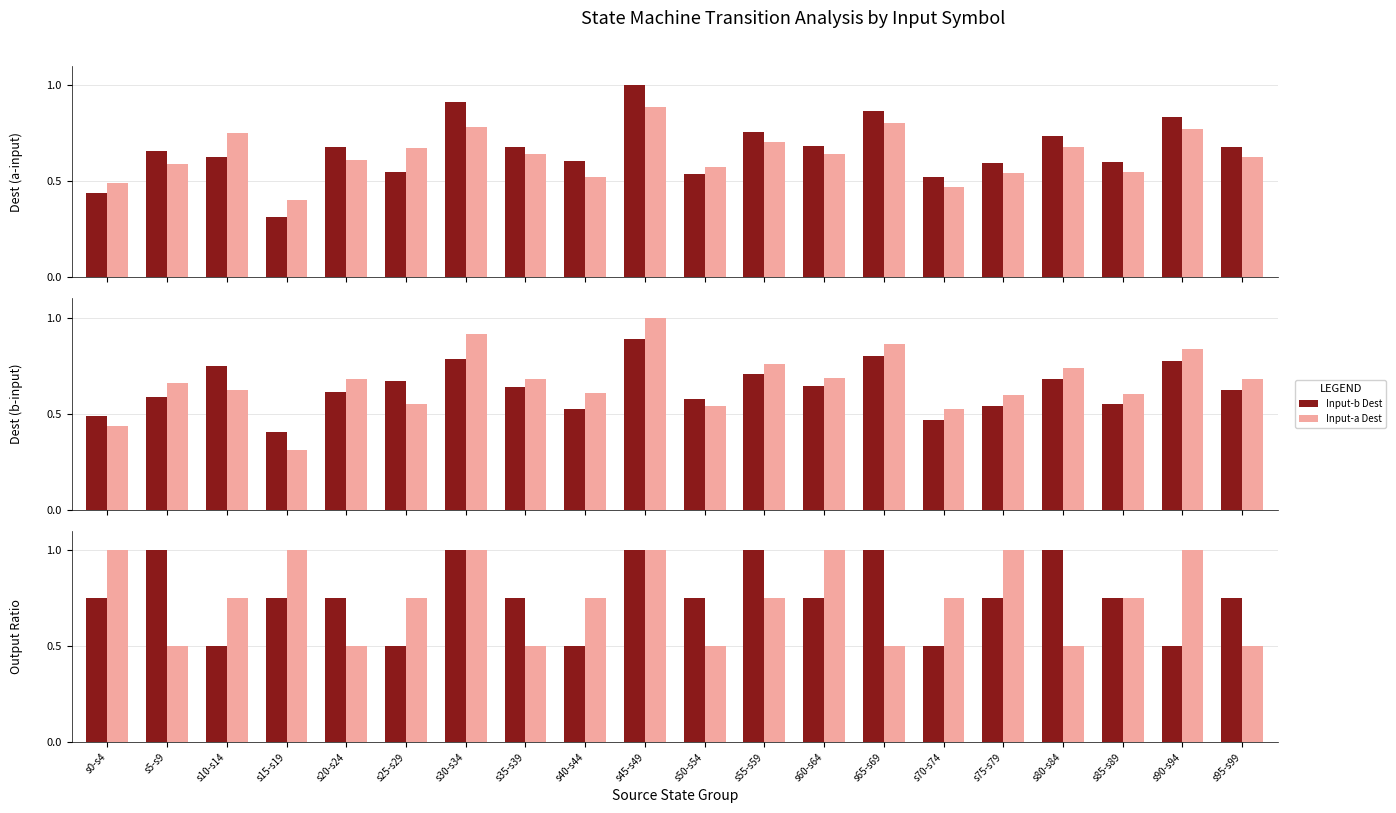

At which category is the sum across all series the highest?

s45-s49